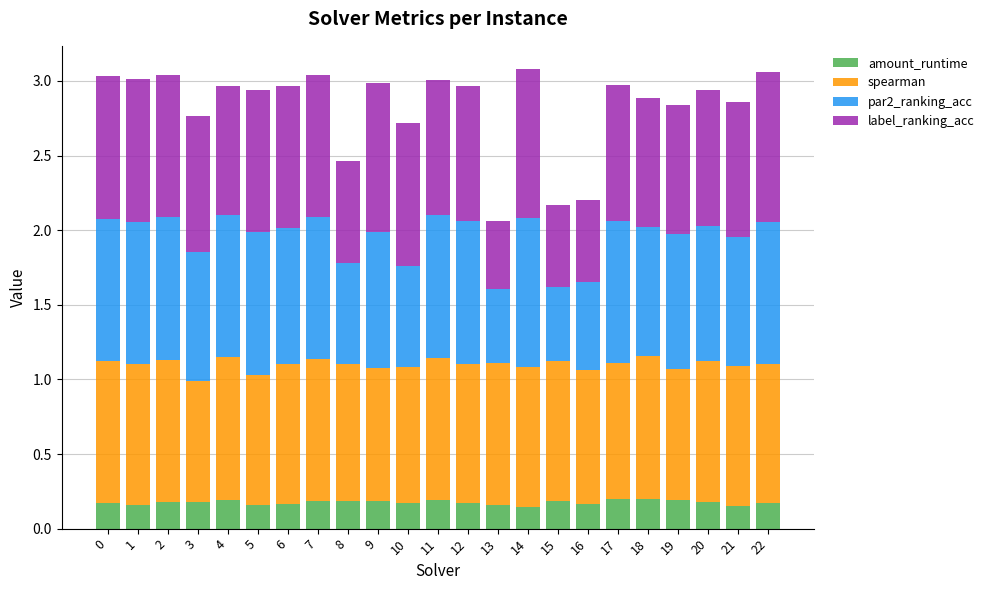

The amount_runtime series shows 0.2 at 17. True or false?

True